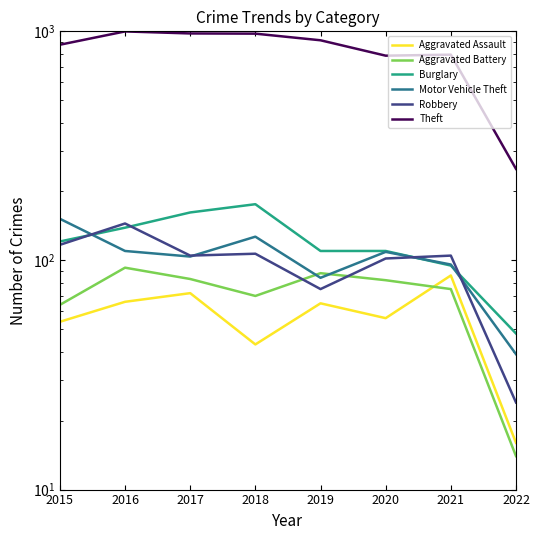

What are all the series names shown in the legend?

Aggravated Assault, Aggravated Battery, Burglary, Motor Vehicle Theft, Robbery, Theft